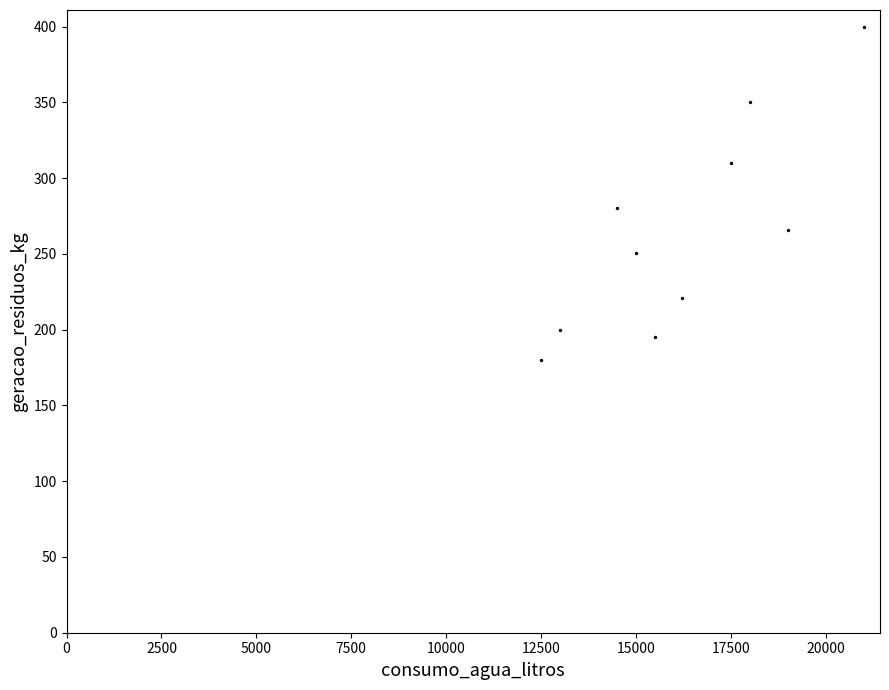

What is the range of X values (max minus min)?

8500.0